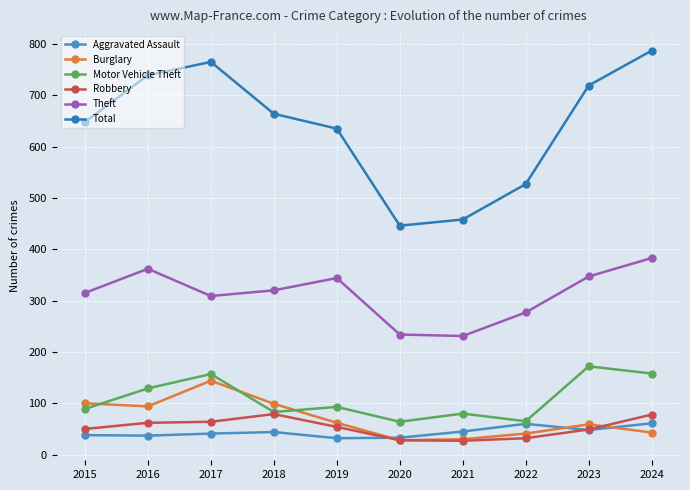

True or false: Motor Vehicle Theft and Theft cross at least once.

False